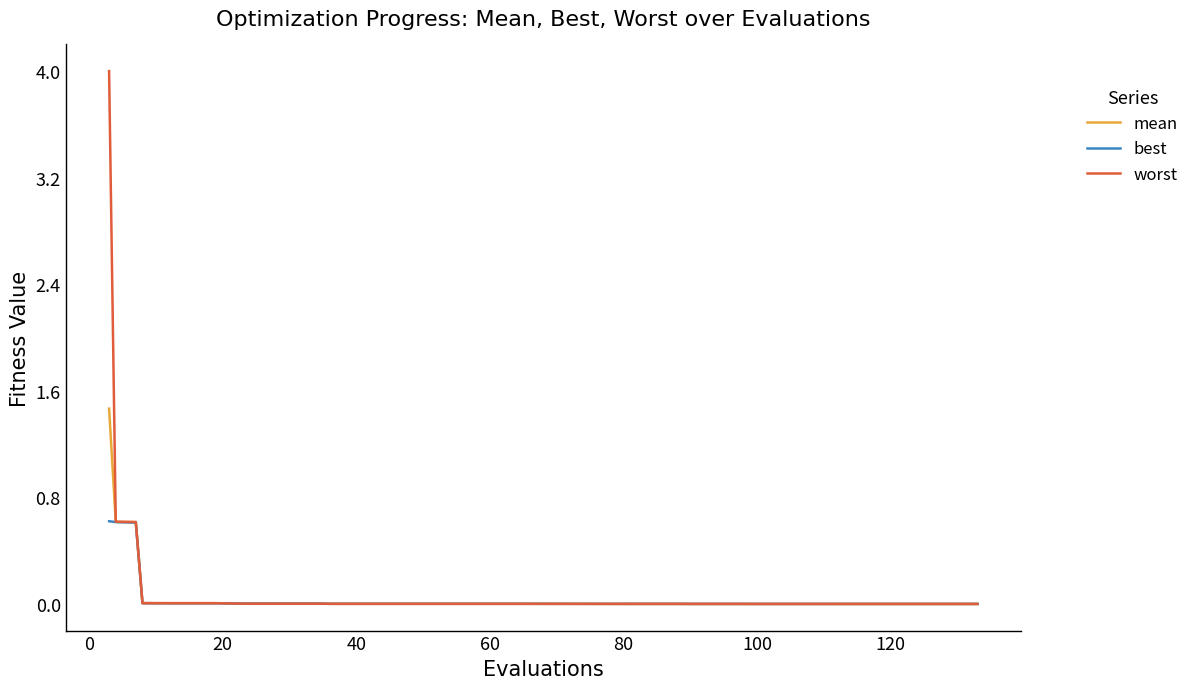

Is this an area chart (filled region under the line)?

No